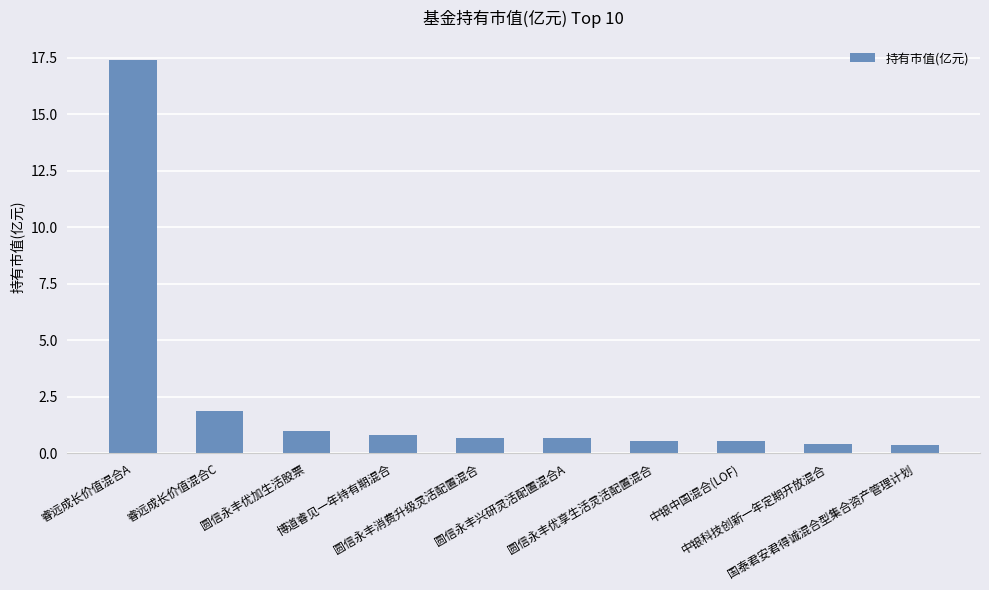

What is the greatest value displayed?

17.4